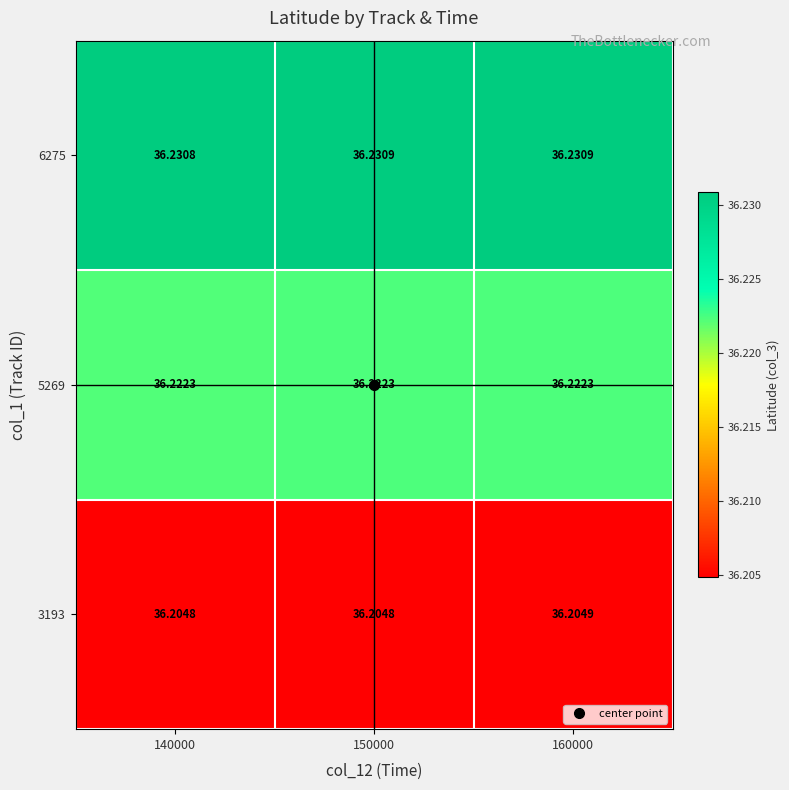

Is the value of 6275 at 160000 greater than the value of 5269 at 140000?

Yes